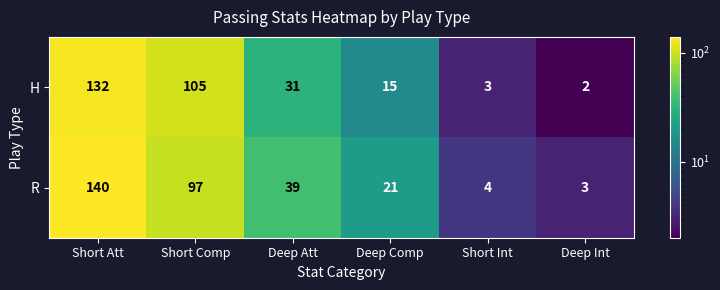

Rank the series at Deep Att from highest to lowest value.

R, H